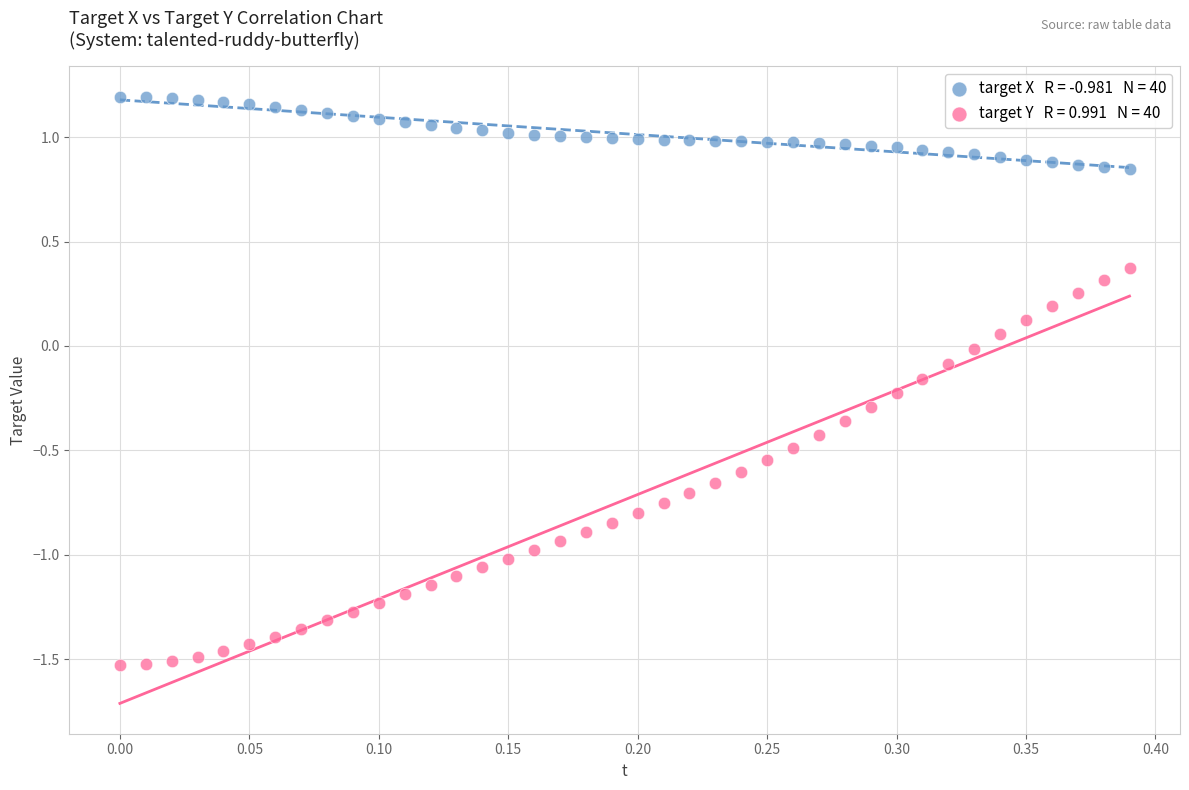

Across all data points, what is the range of X values (max minus min)?

0.4